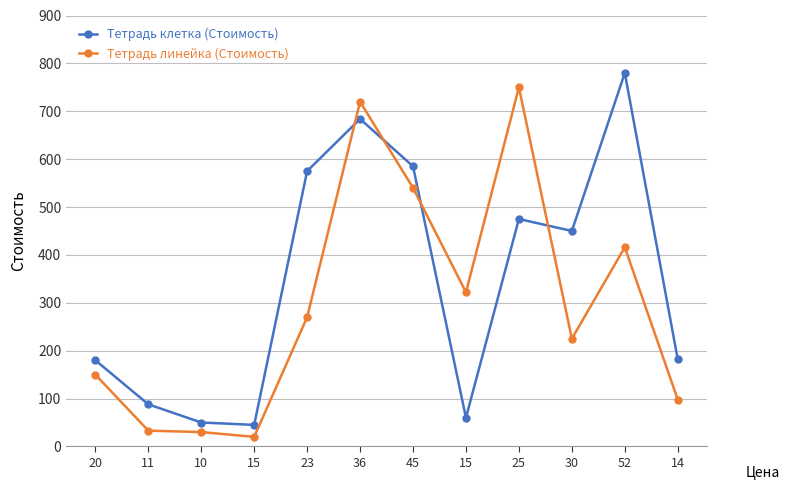

How many data points in Тетрадь линейка (Стоимость) are less than 270?

6